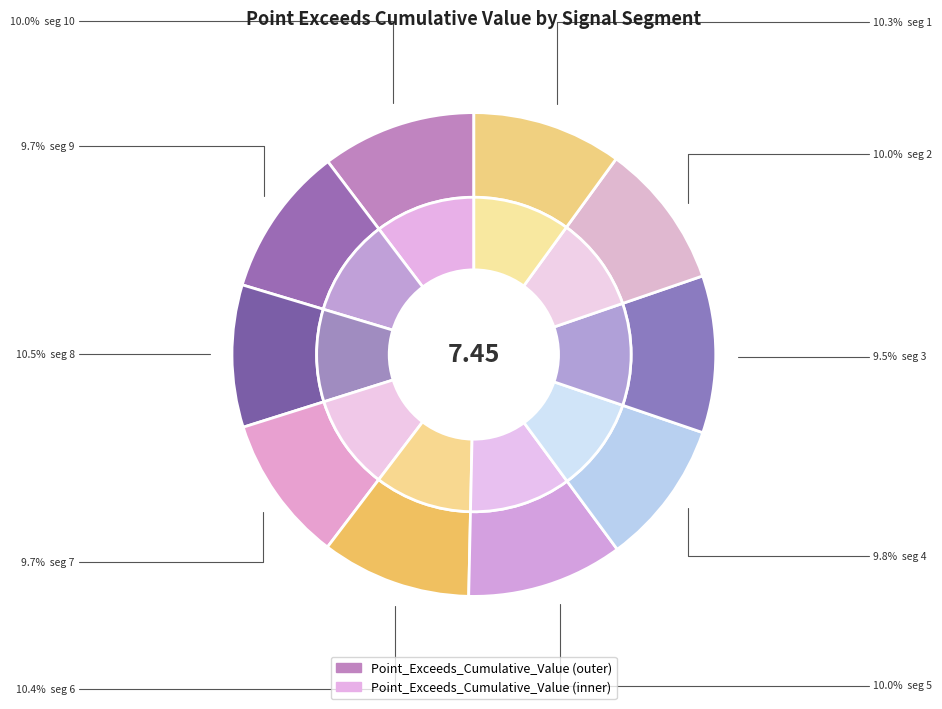

Is there any slice that represents more than half of the pie?

No